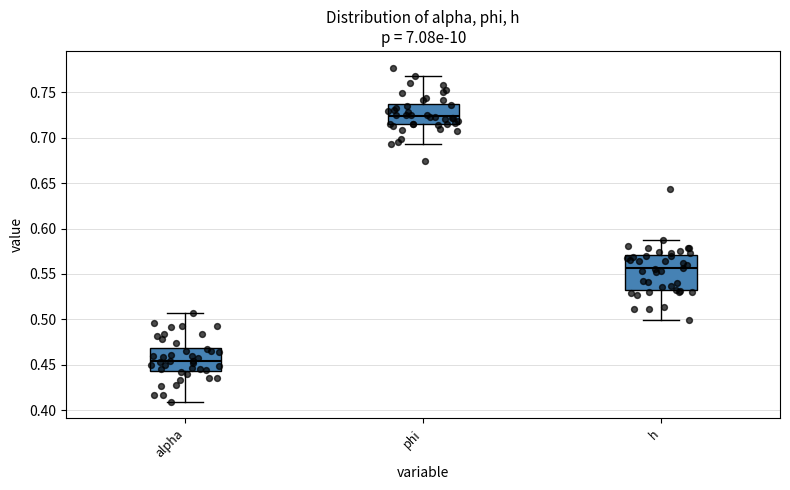

Reading left to right, transcribe this box plot: for each box, give where its median line is, the range the box spans, and where its two whiskers end, as read against the y-axis. The values are not printed on the chart, so give them approximately, as read against the axis.

alpha: median 0.455, box 0.445 to 0.470, whiskers 0.410 to 0.510
phi: median 0.725, box 0.715 to 0.735, whiskers 0.695 to 0.765
h: median 0.555, box 0.530 to 0.570, whiskers 0.500 to 0.585